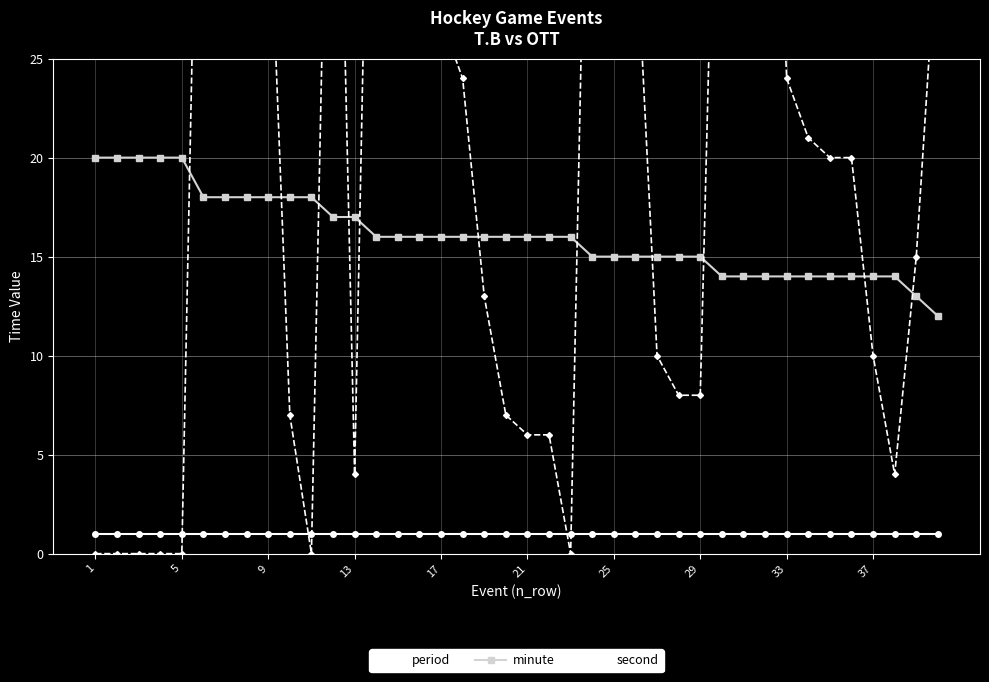

True or false: minute has more than 1 interior local peaks.

False